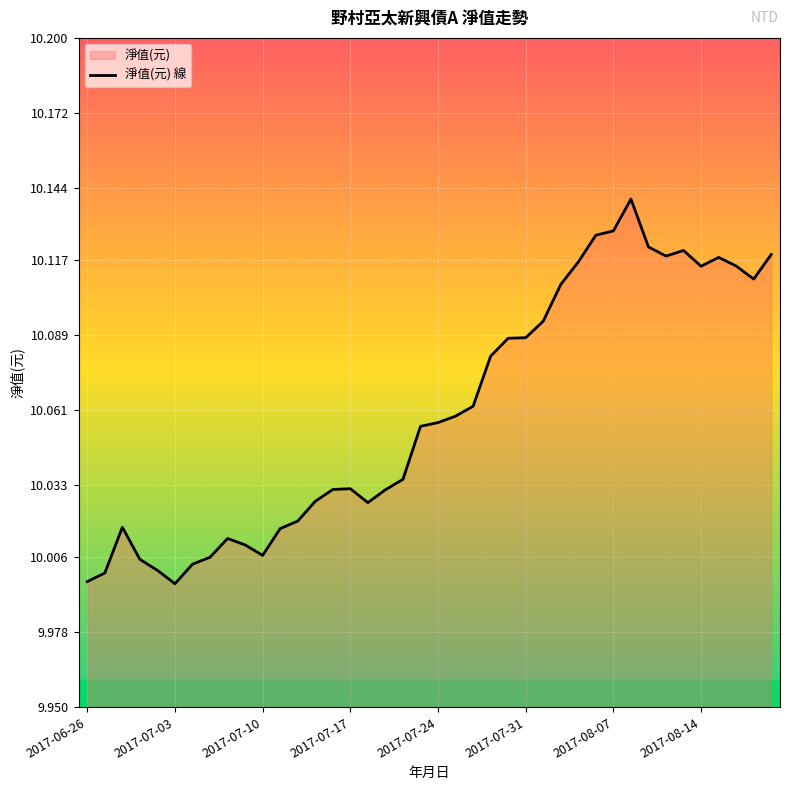

Which has a higher value, 2017-06-26 or 2017-07-31?

2017-07-31